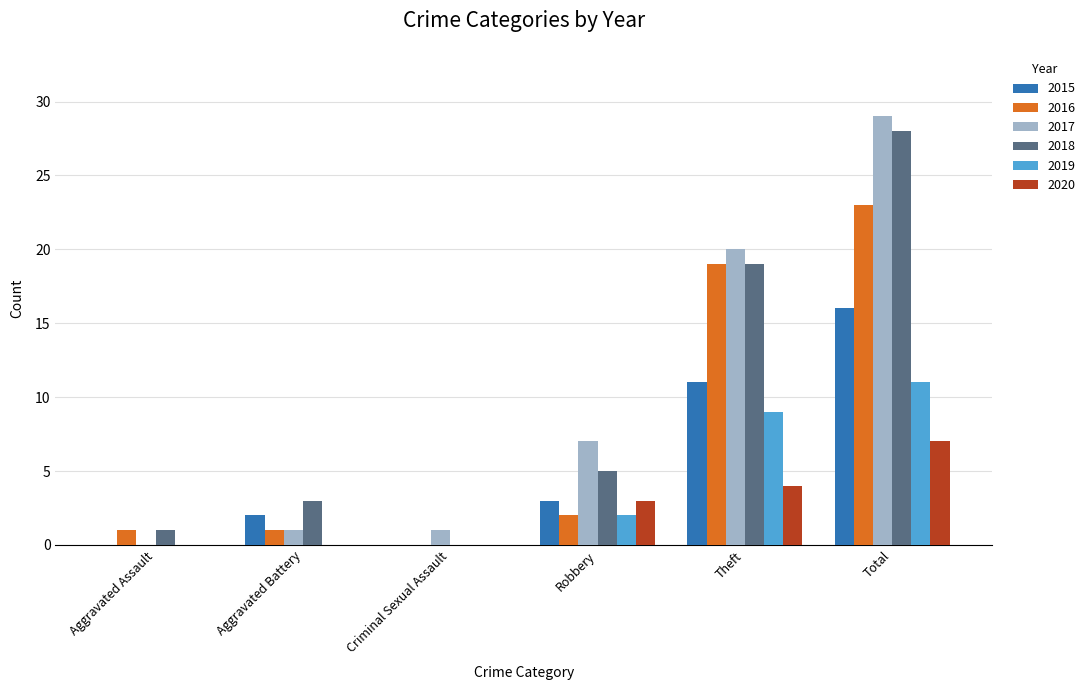

Which category has the highest value in the 2018 series?

Total